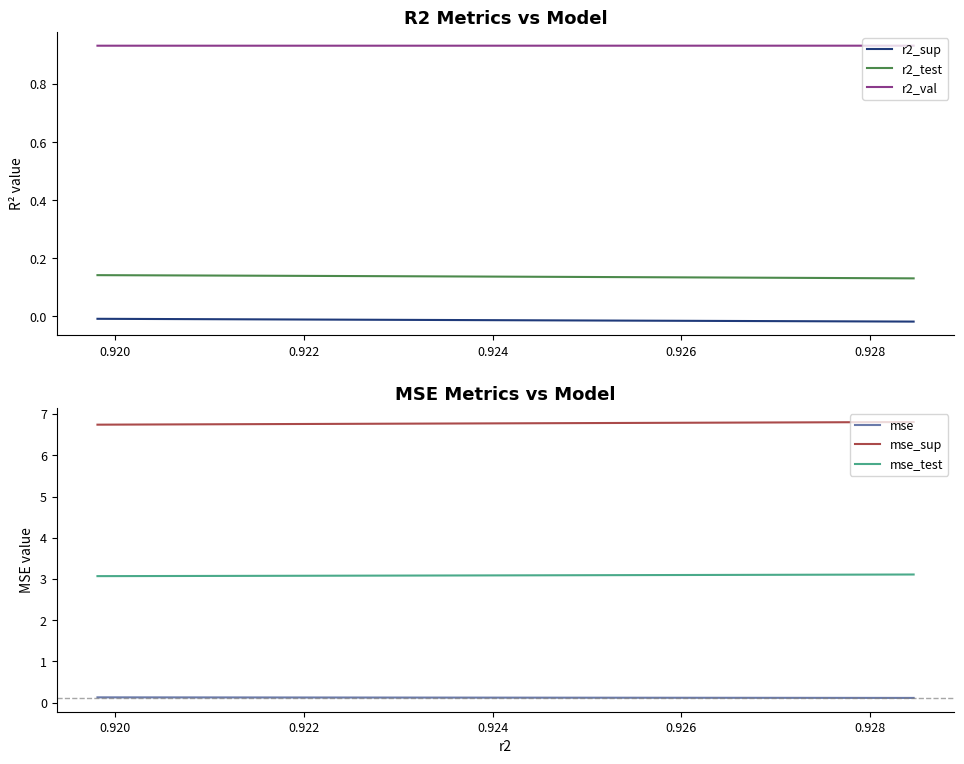

True or false: r2_sup and r2_test intersect in this chart.

False